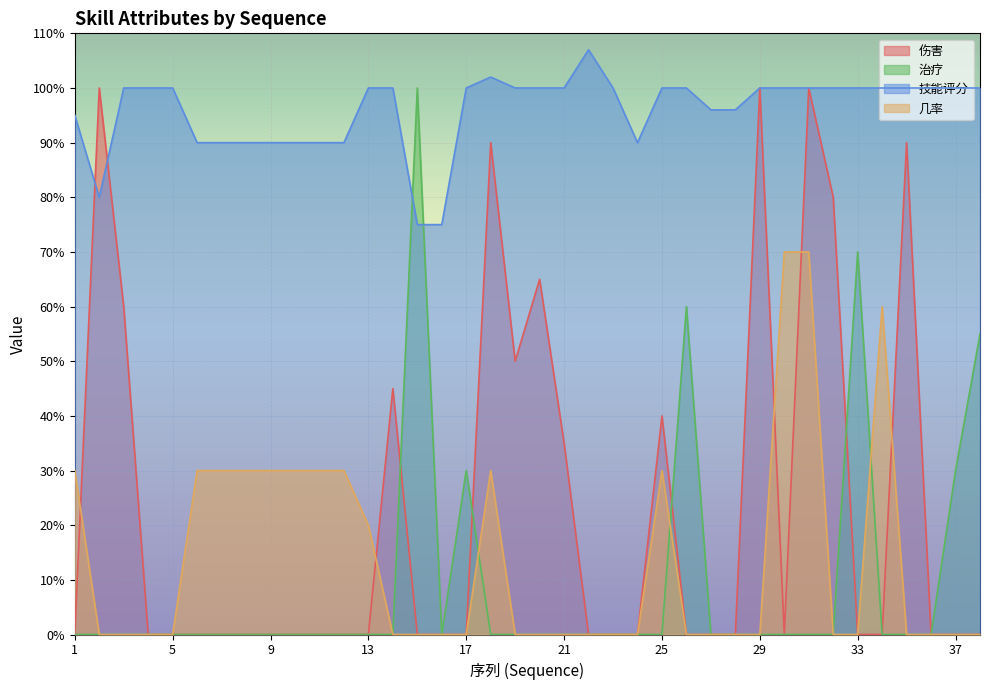

Reading left to right, list all the values displayed in this chart.

伤害: 1=0	2=100	3=60	4=0	5=0	6=0	7=0	8=0	9=0	10=0	11=0	12=0	13=0	14=45	15=0	16=0	17=0	18=90	19=50	20=65	21=35	22=0	23=0	24=0	25=40	26=0	27=0	28=0	29=100	30=0	31=100	32=80	33=0	34=0	35=90	36=0	37=0	38=0
治疗: 1=0	2=0	3=0	4=0	5=0	6=0	7=0	8=0	9=0	10=0	11=0	12=0	13=0	14=0	15=100	16=0	17=30	18=0	19=0	20=0	21=0	22=0	23=0	24=0	25=0	26=60	27=0	28=0	29=0	30=0	31=0	32=0	33=70	34=0	35=0	36=0	37=30	38=55
技能评分: 1=95	2=80	3=100	4=100	5=100	6=90	7=90	8=90	9=90	10=90	11=90	12=90	13=100	14=100	15=75	16=75	17=100	18=102	19=100	20=100	21=100	22=107	23=100	24=90	25=100	26=100	27=96	28=96	29=100	30=100	31=100	32=100	33=100	34=100	35=100	36=100	37=100	38=100
几率: 1=30	2=0	3=0	4=0	5=0	6=30	7=30	8=30	9=30	10=30	11=30	12=30	13=20	14=0	15=0	16=0	17=0	18=30	19=0	20=0	21=0	22=0	23=0	24=0	25=30	26=0	27=0	28=0	29=0	30=70	31=70	32=0	33=0	34=60	35=0	36=0	37=0	38=0